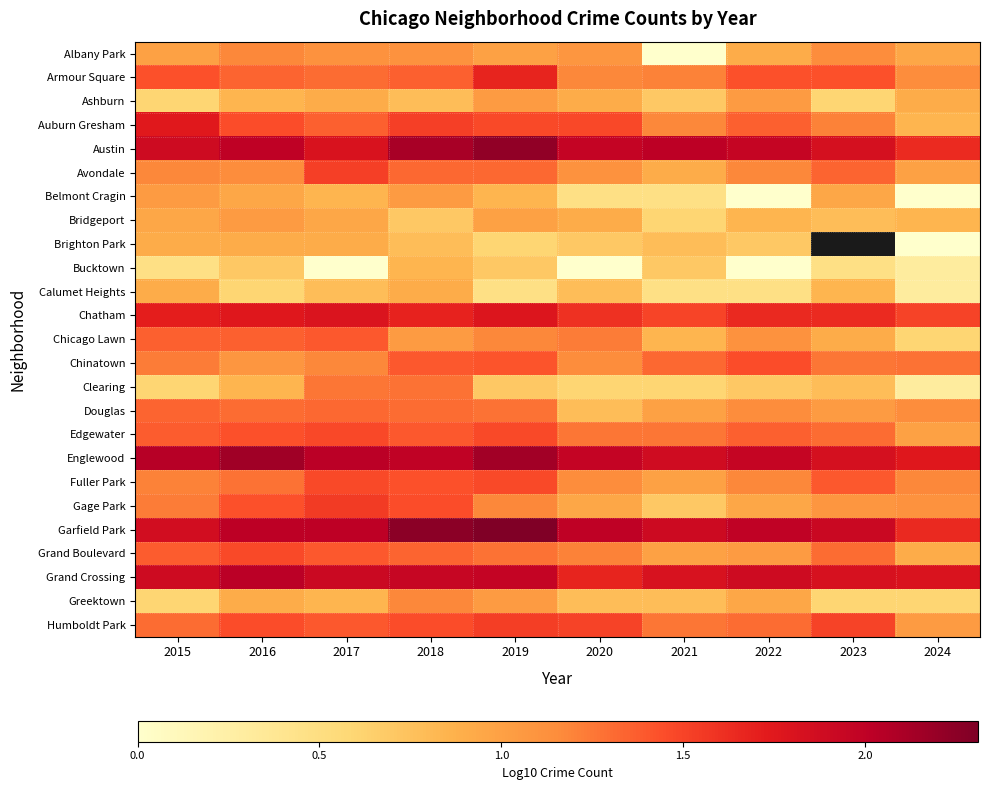

What is the difference between the maximum and minimum values in the Garfield Park series?

0.7